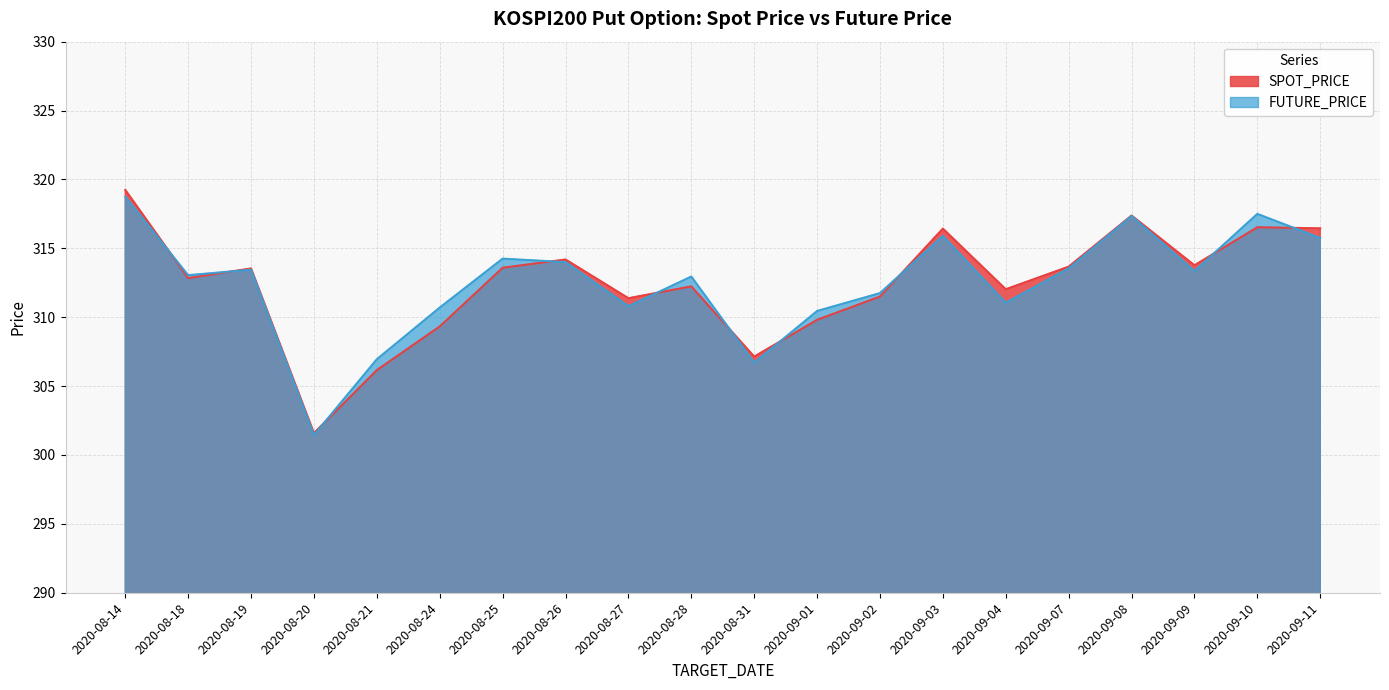

What is the average value of the SPOT_PRICE series?

312.4